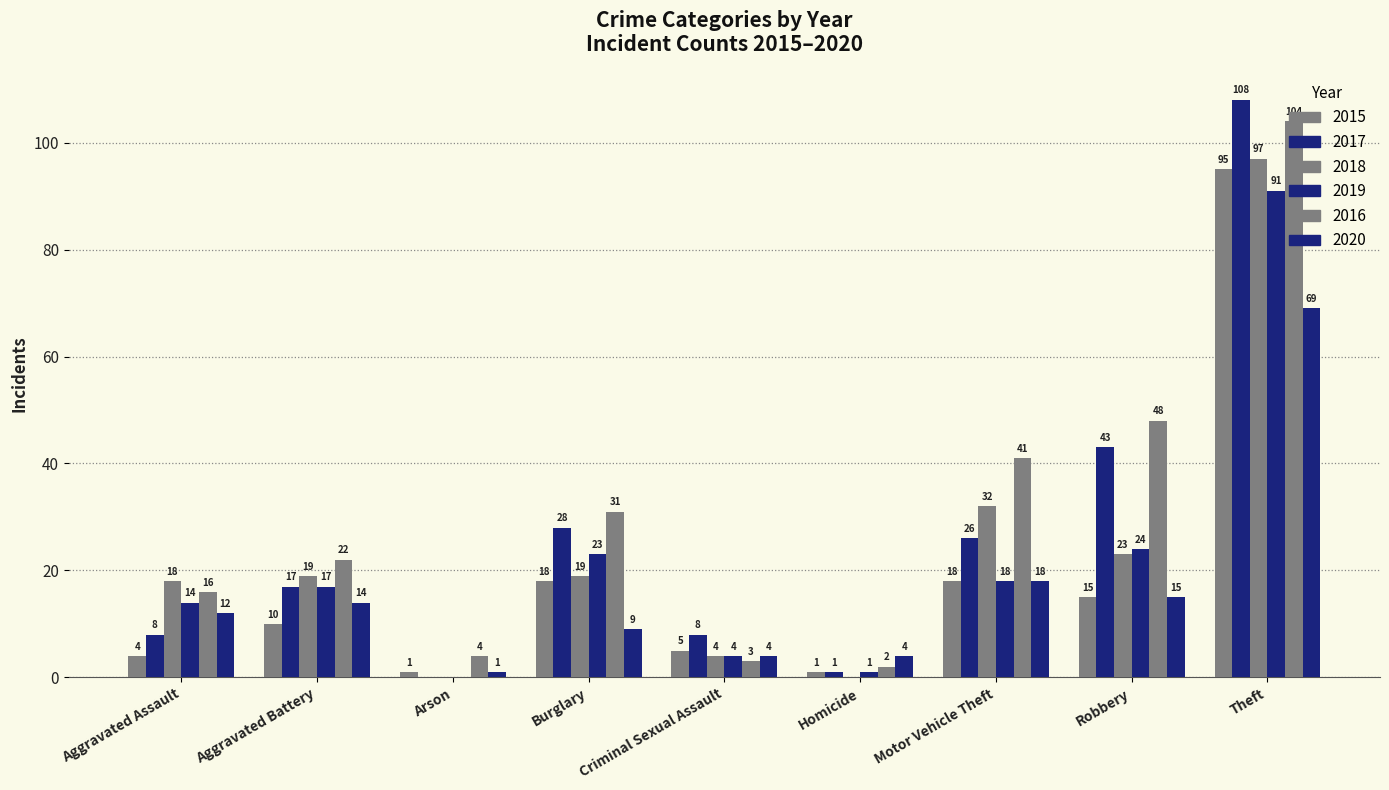

List the series in order of their overall mean, lowest first.

2020, 2015, 2019, 2018, 2017, 2016